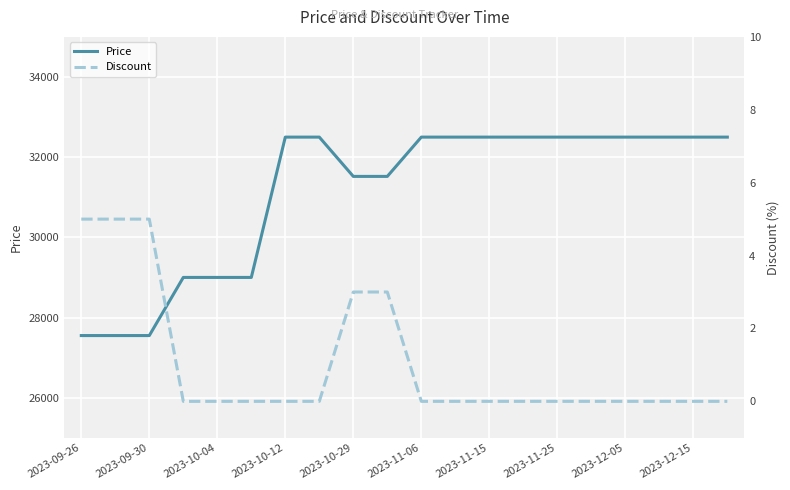

Which series has the largest range (max minus min)?

Price